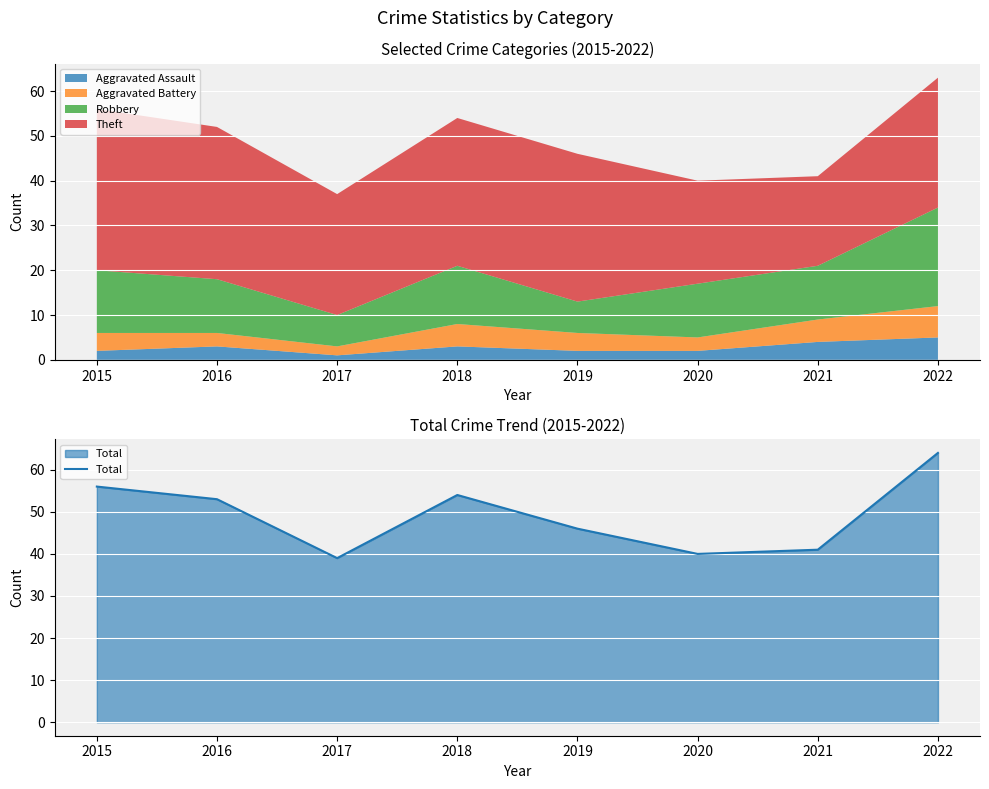

The value of Total at 2016 is 27. True or false?

False